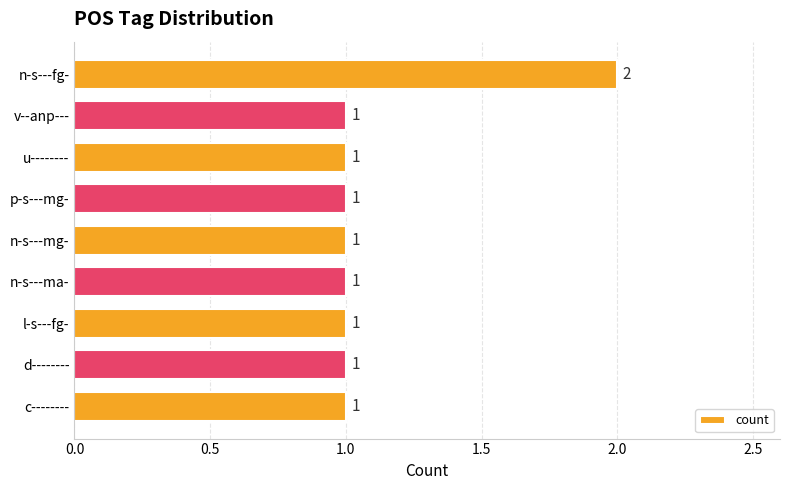

Approximately how many times larger is the value at v--anp--- compared to d--------?

1.0